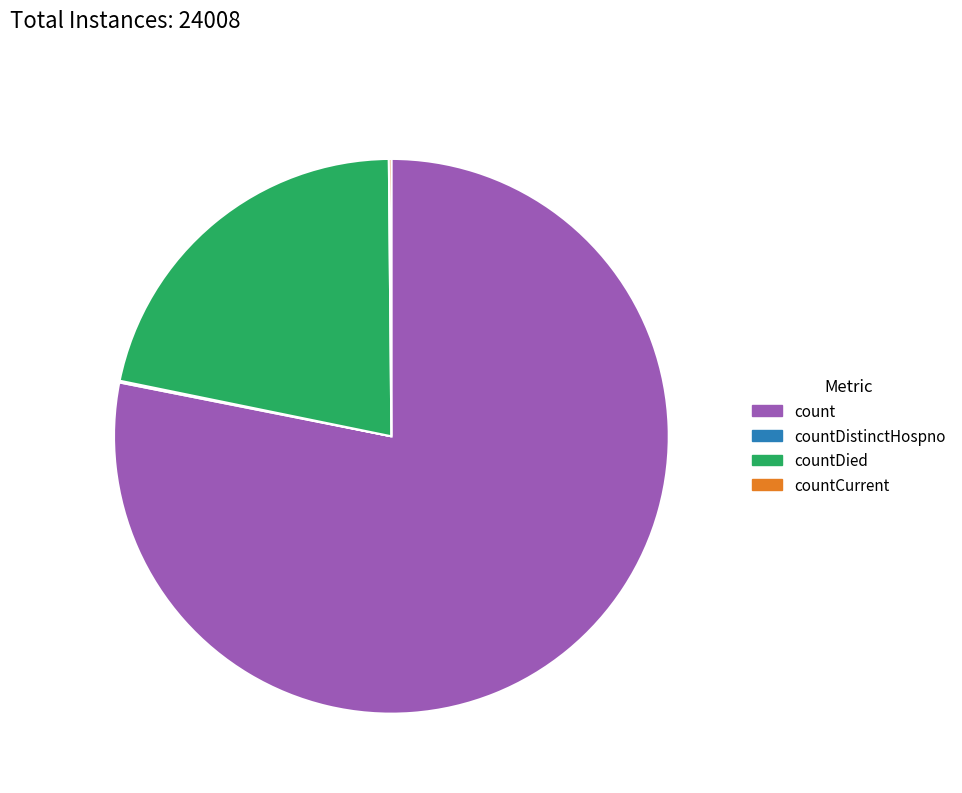

Is there any slice that represents more than half of the pie?

Yes